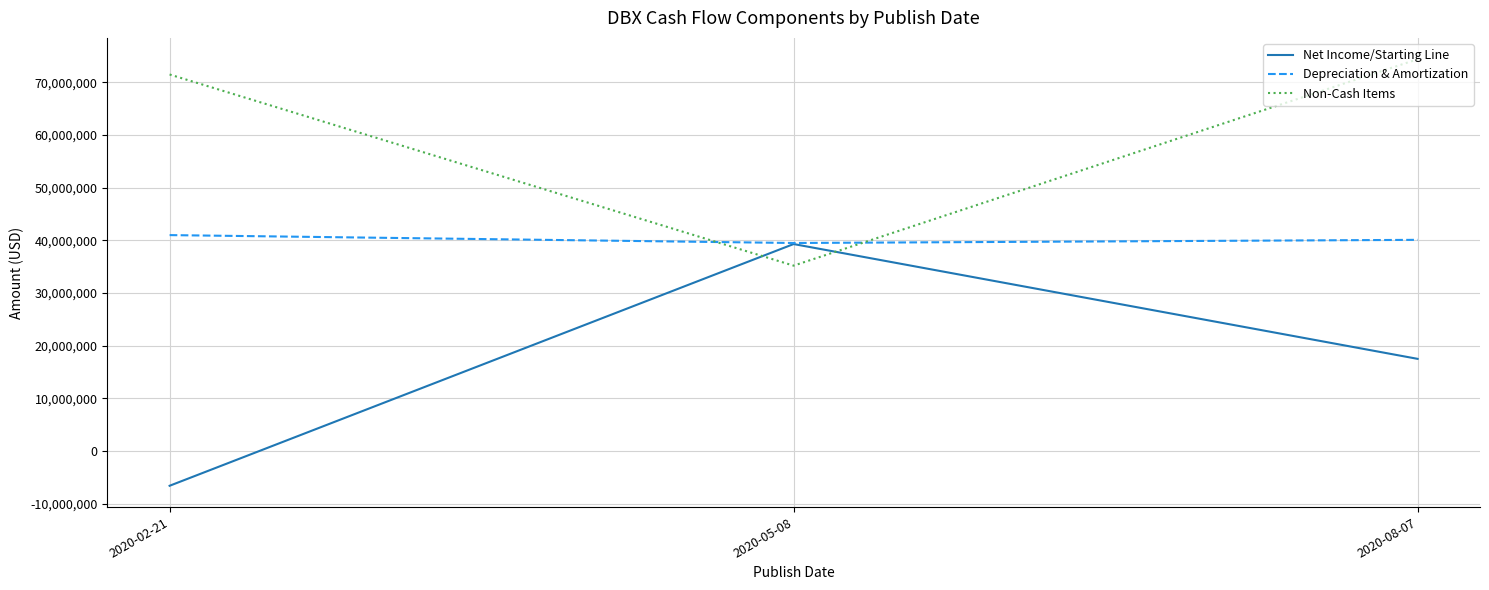

Reading left to right, what are all the values shown in this chart?

Net Income/Starting Line: 2020-02-21=-6600000	2020-05-08=39300000	2020-08-07=17500000
Depreciation & Amortization: 2020-02-21=41000000	2020-05-08=39500000	2020-08-07=40100000
Non-Cash Items: 2020-02-21=71500000	2020-05-08=35200000	2020-08-07=74400000